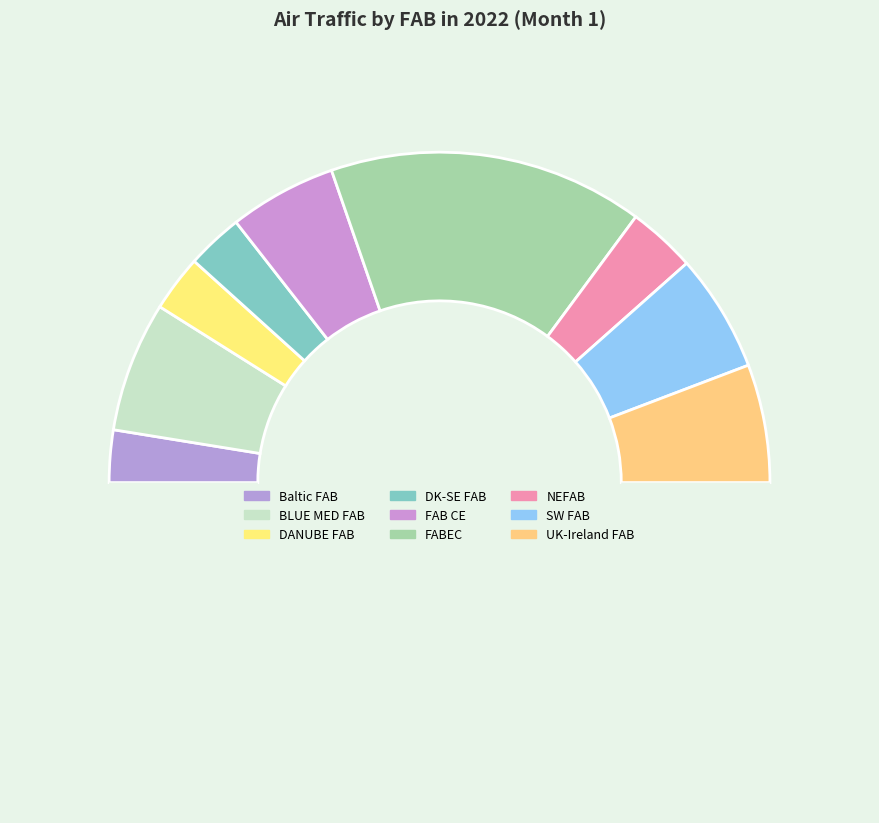

Which slice is the largest?

FABEC